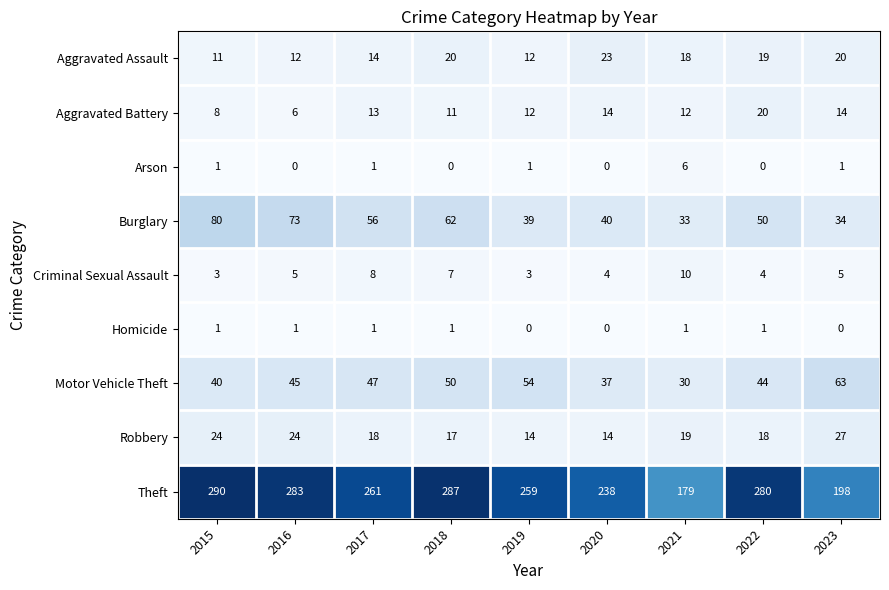

How many data points does each series have?

9